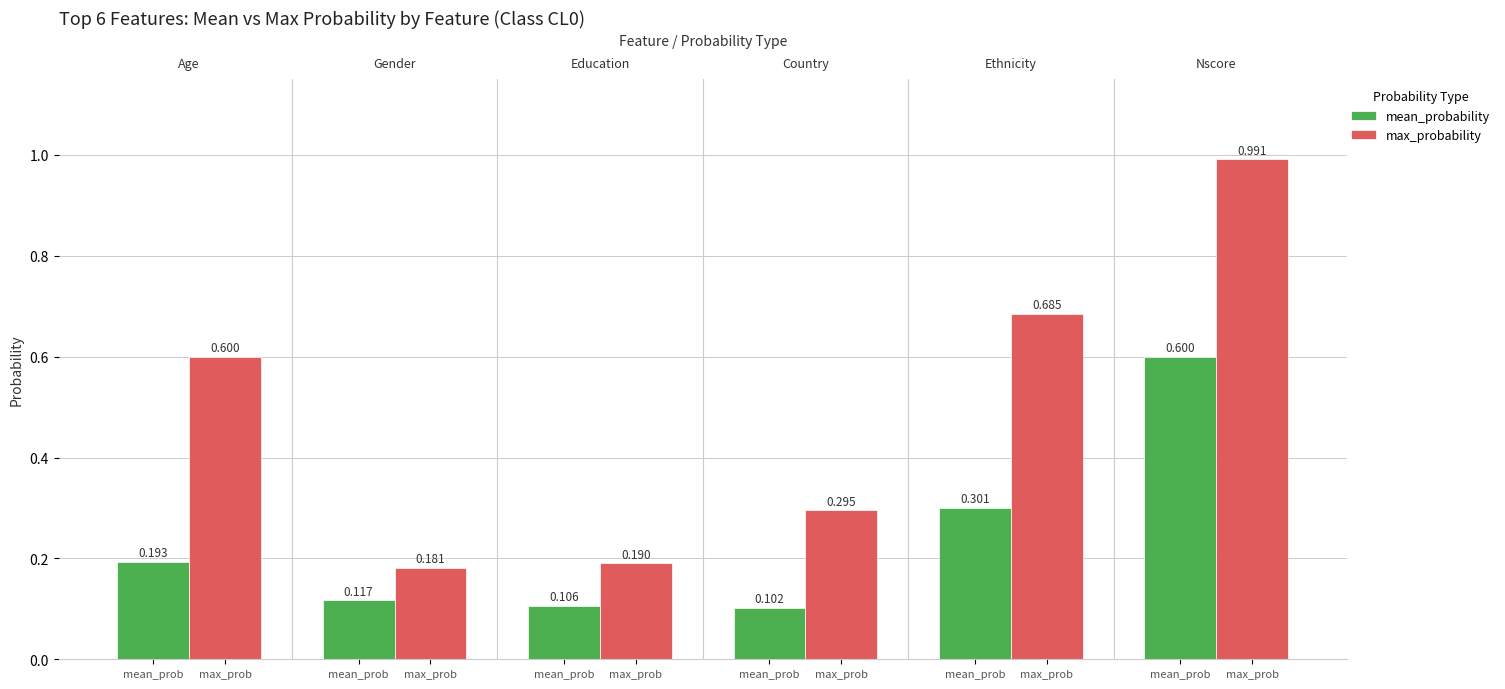

Which series has the widest spread of values?

max_probability